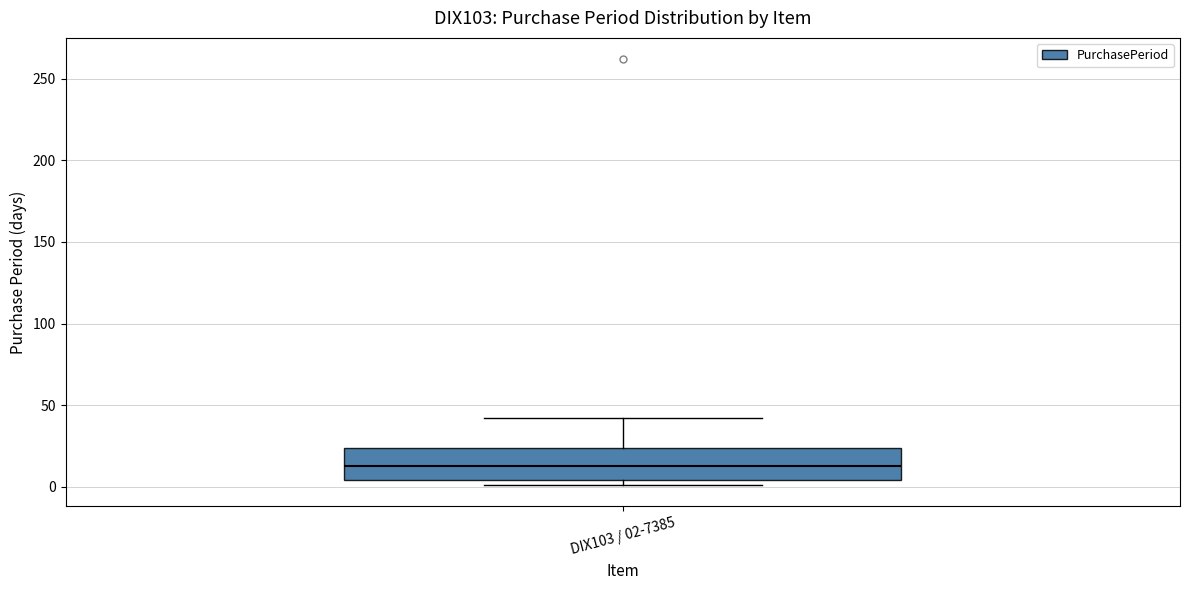

Where is the lower edge of the box for DIX103 / 02-7385 on the y-axis? The values are not printed on the chart, so give them approximately, as read against the axis.

5